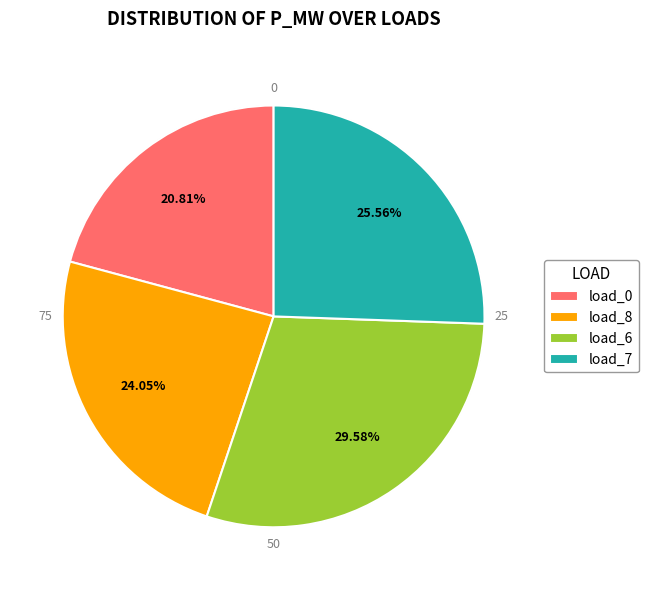

What percentage is the LV_1631-200_0_2_load_8 slice, to the nearest percent?

24%